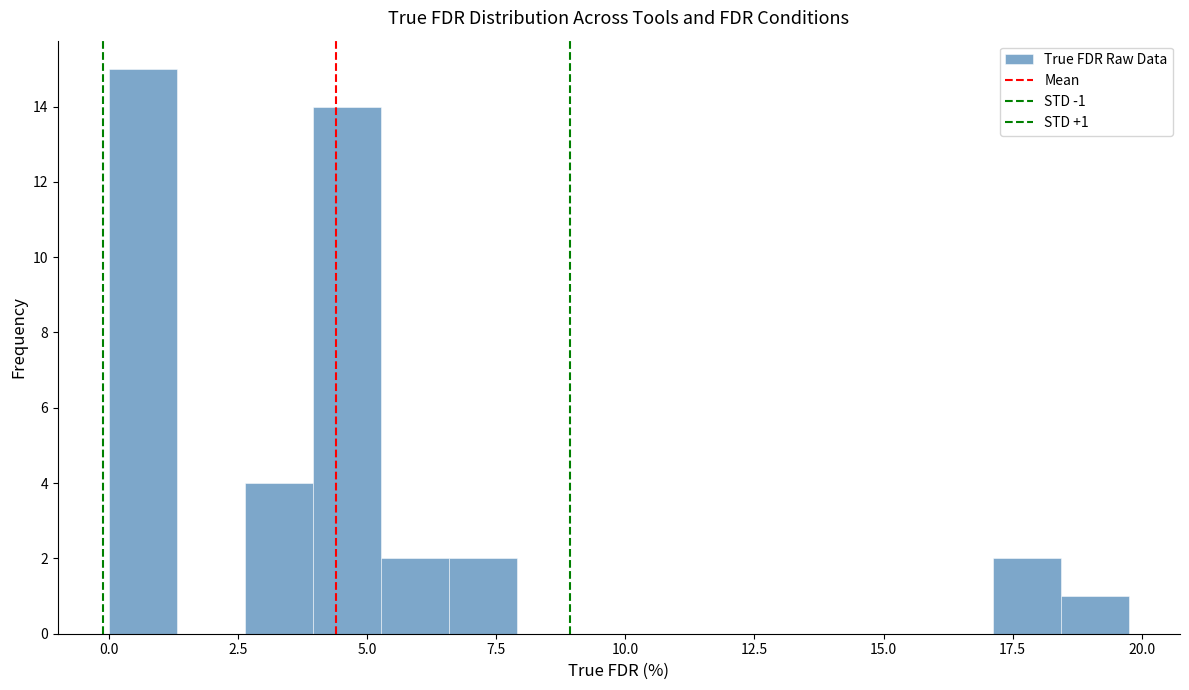

Read against the x-axis, roughly where is the centre of the tallest bar?

0.5